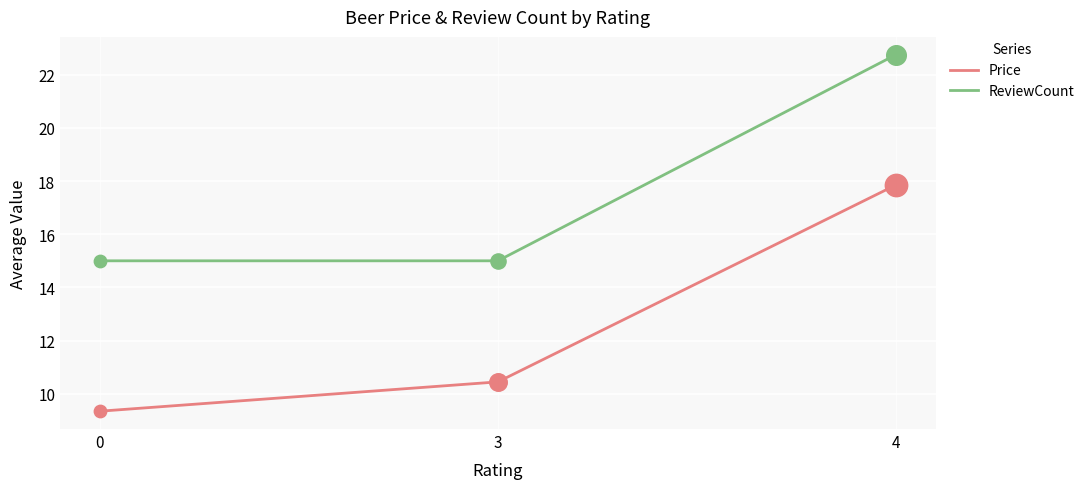

Which series has the widest spread of values?

Price